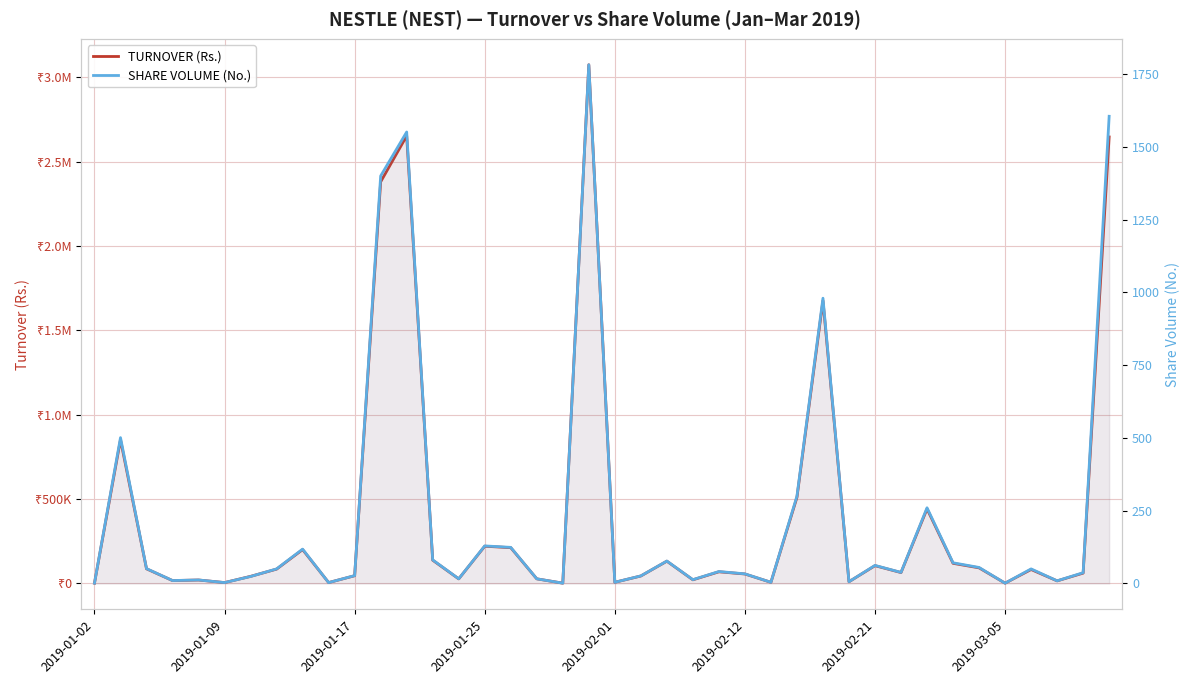

Count the number of categories in the chart.

40